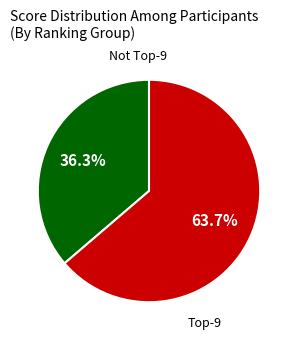

Is there a majority slice in this chart?

Yes